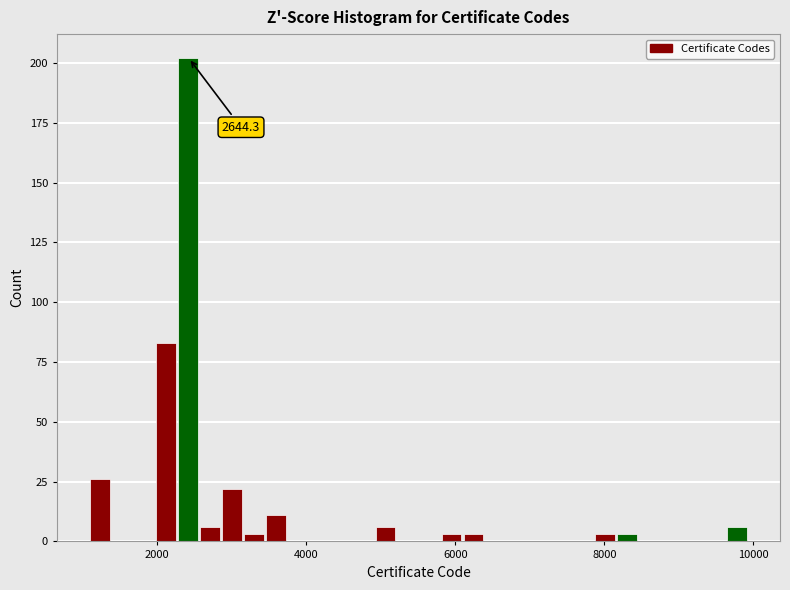

Read against the x-axis, roughly where is the centre of the tallest bar?

2400